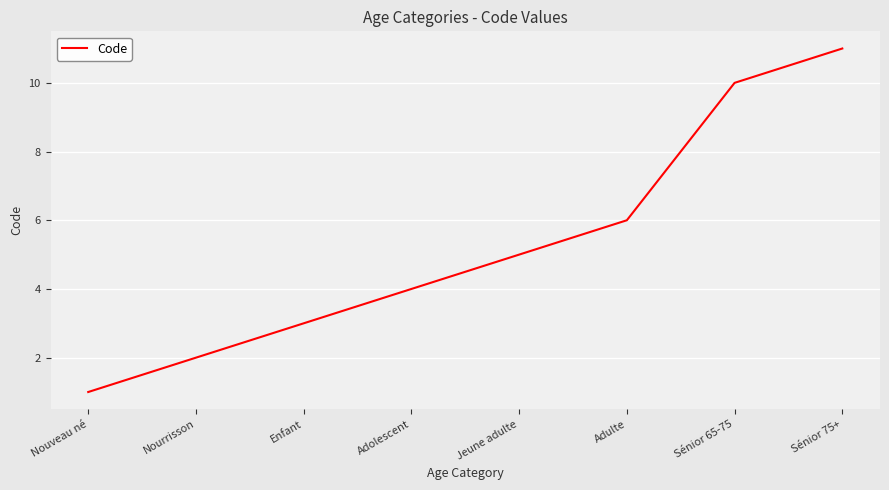

The value at Sénior 75+ is 4. True or false?

False